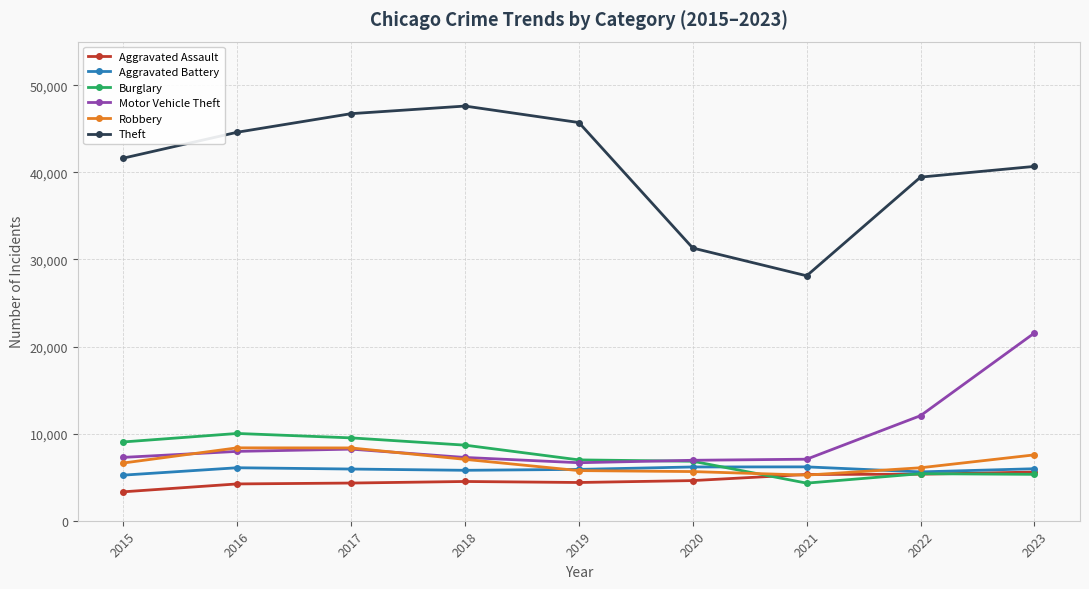

Between 2019 and 2021, which series saw the biggest shift?

Theft